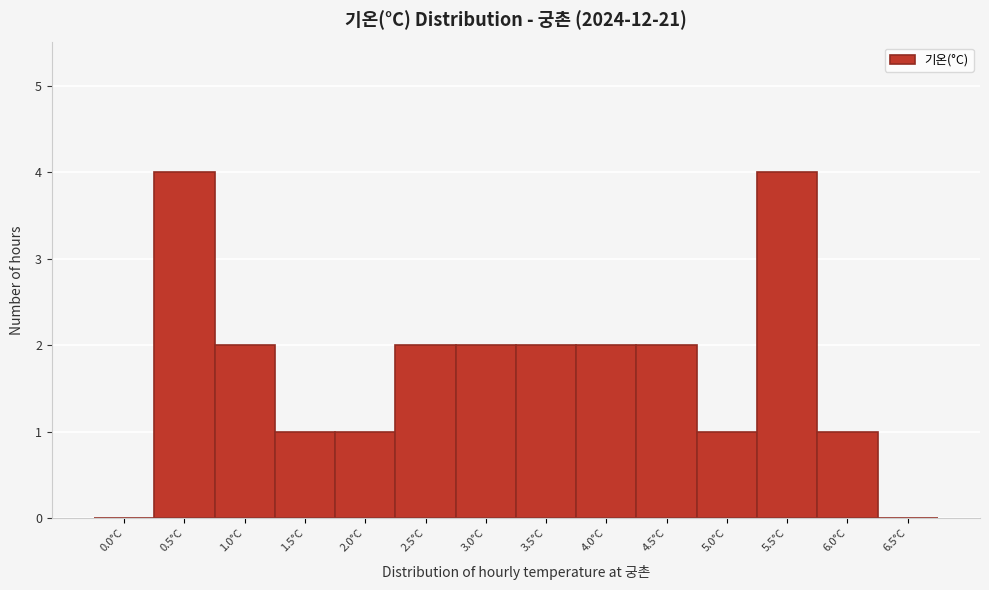

Reading left to right, what are all the values shown in this chart?

0.0°C=0	0.5°C=4	1.0°C=2	1.5°C=1	2.0°C=1	2.5°C=2	3.0°C=2	3.5°C=2	4.0°C=2	4.5°C=2	5.0°C=1	5.5°C=4	6.0°C=1	6.5°C=0